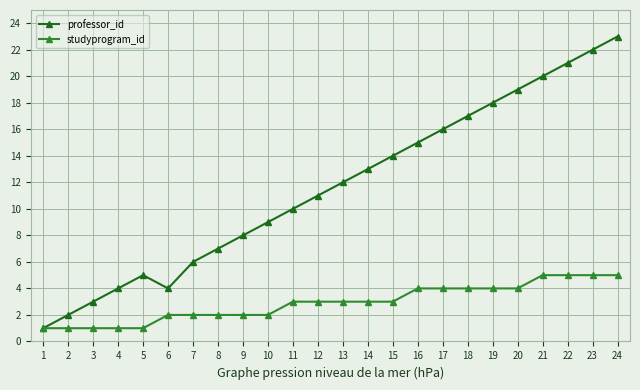

Which series changed the most between 14 and 21?

professor_id